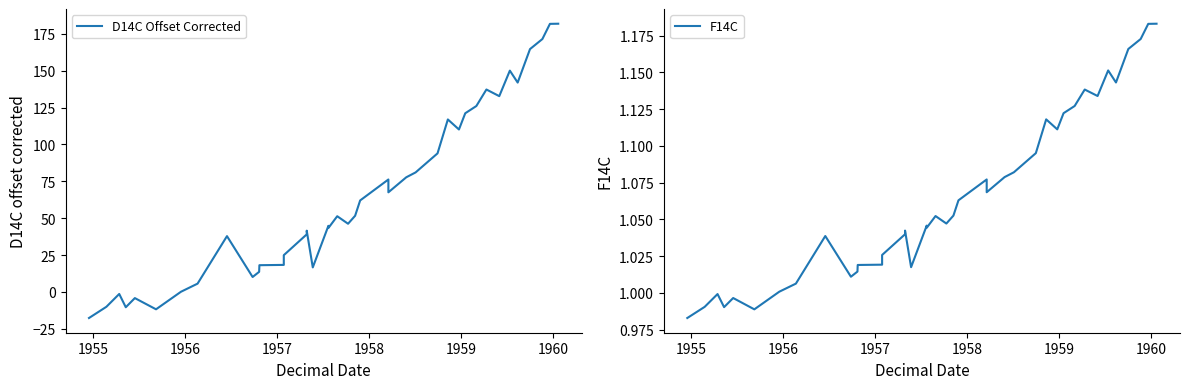

True or false: D14C Offset Corrected and F14C cross at least once.

True